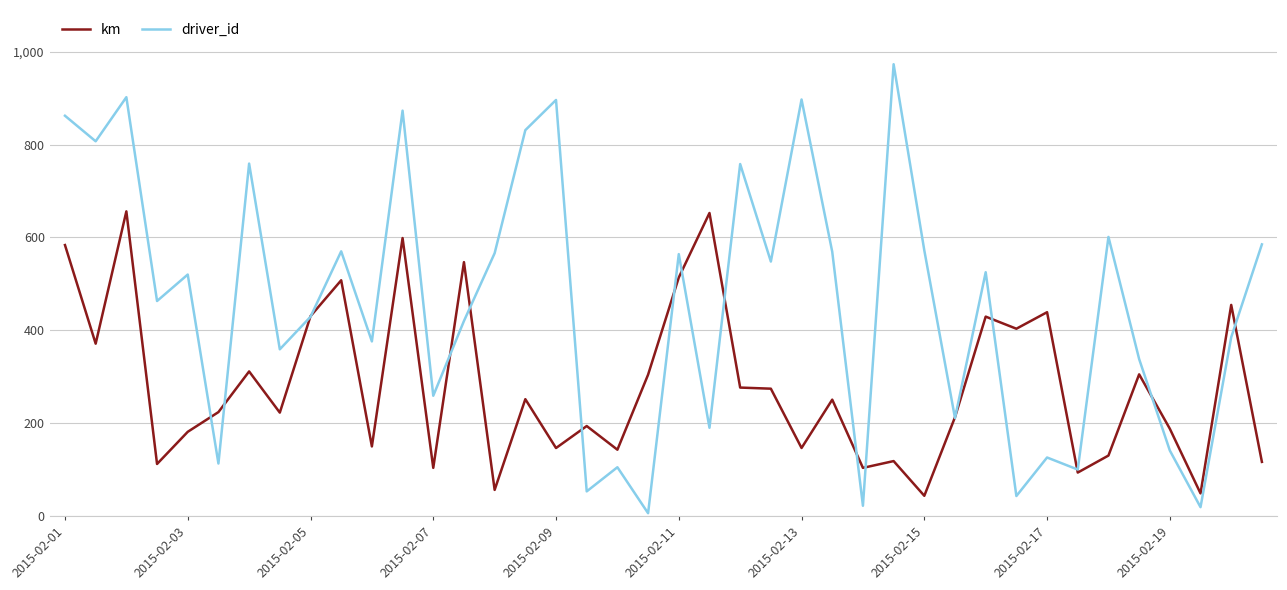

What is the difference between the maximum and minimum values in the km series?

612.6